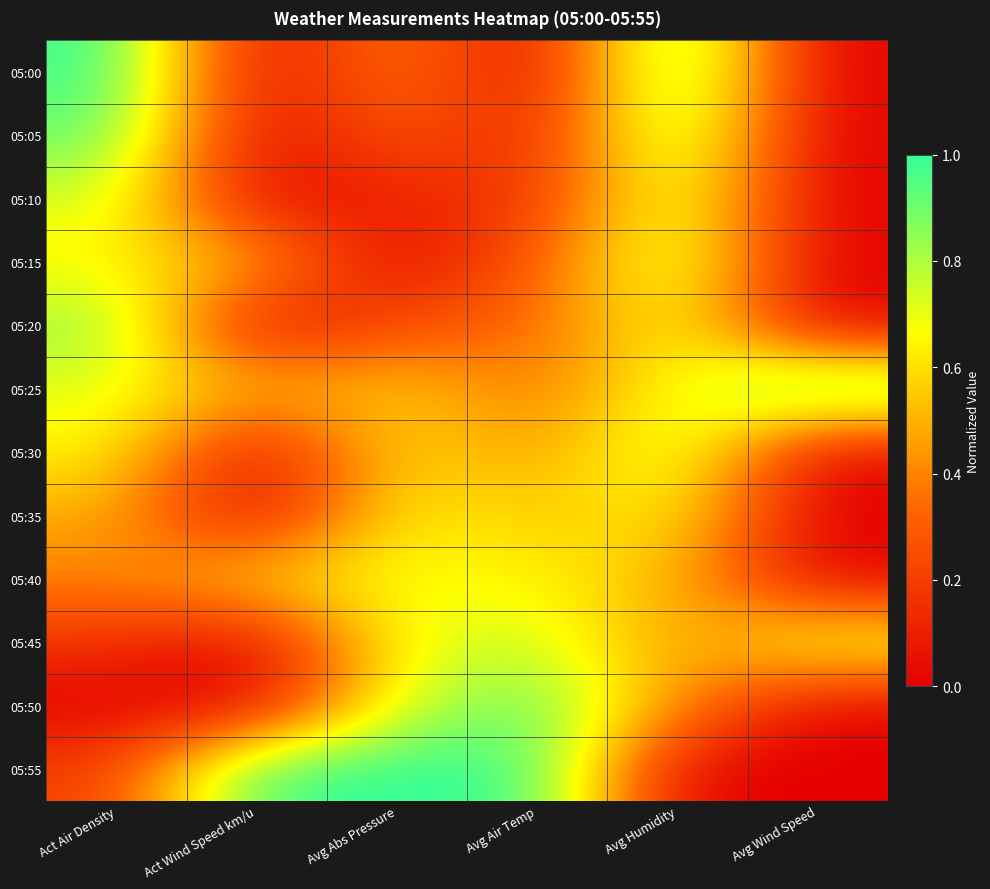

At which category is the sum across all series the highest?

Avg Humidity